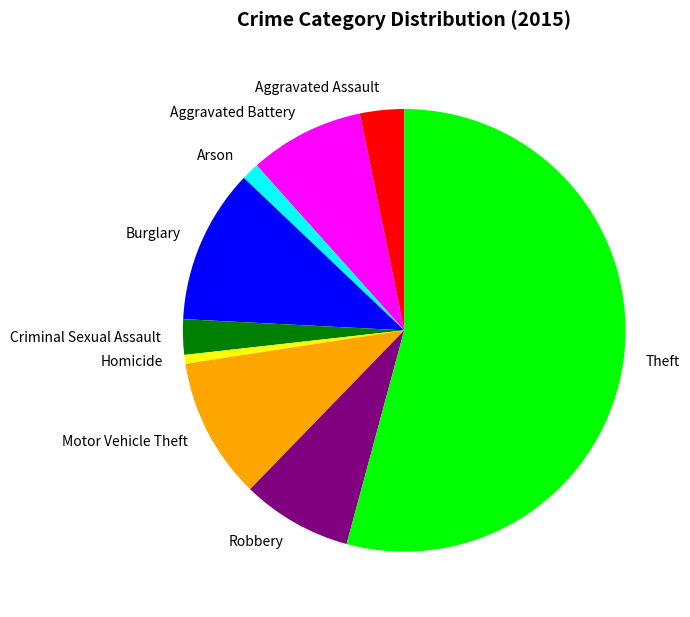

Does any single category account for the majority?

Yes